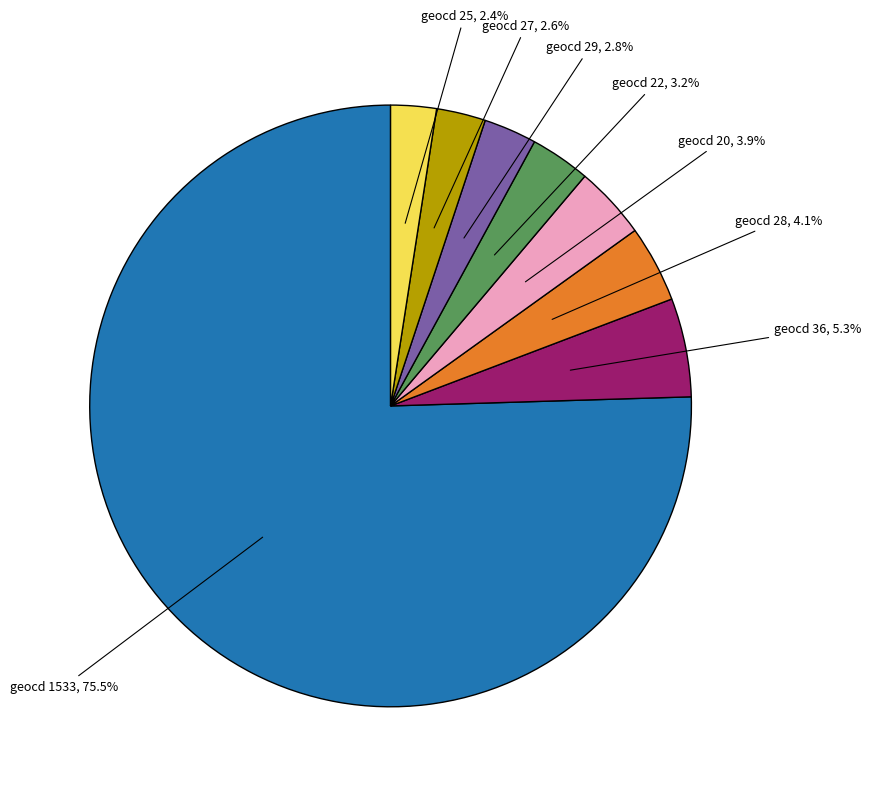

Is there a majority slice in this chart?

Yes